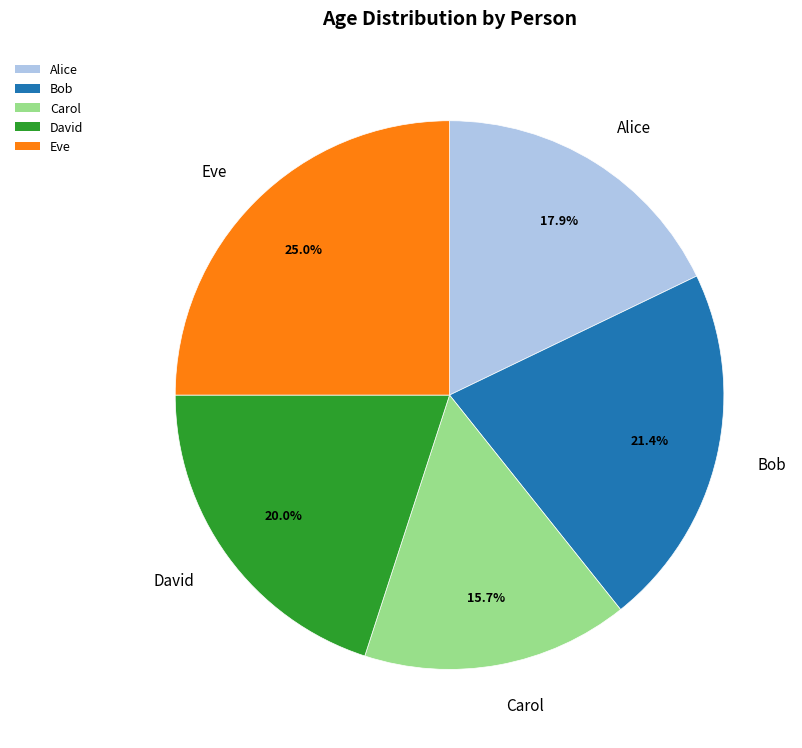

To the nearest percent, what percentage of the pie is Bob?

21%